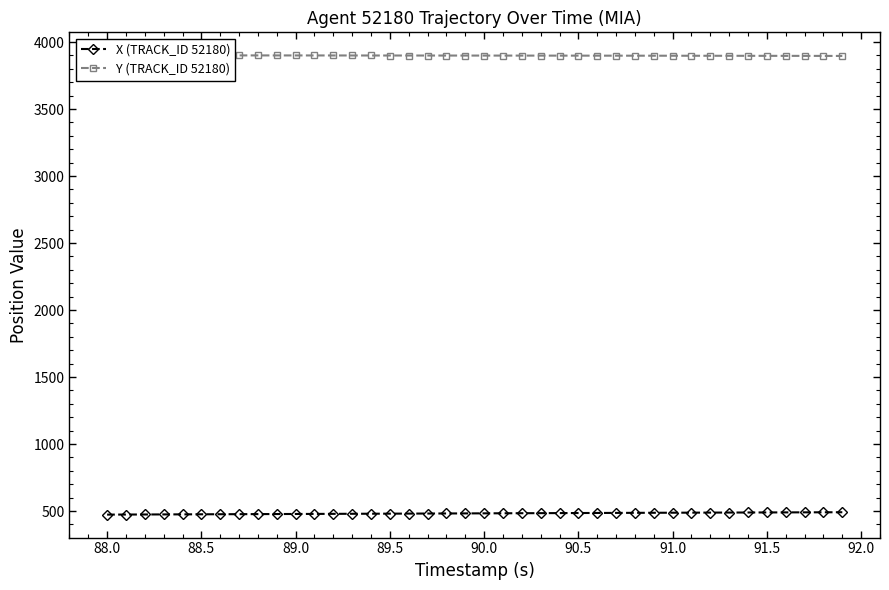

True or false: X (TRACK_ID 52180) and Y (TRACK_ID 52180) intersect in this chart.

False